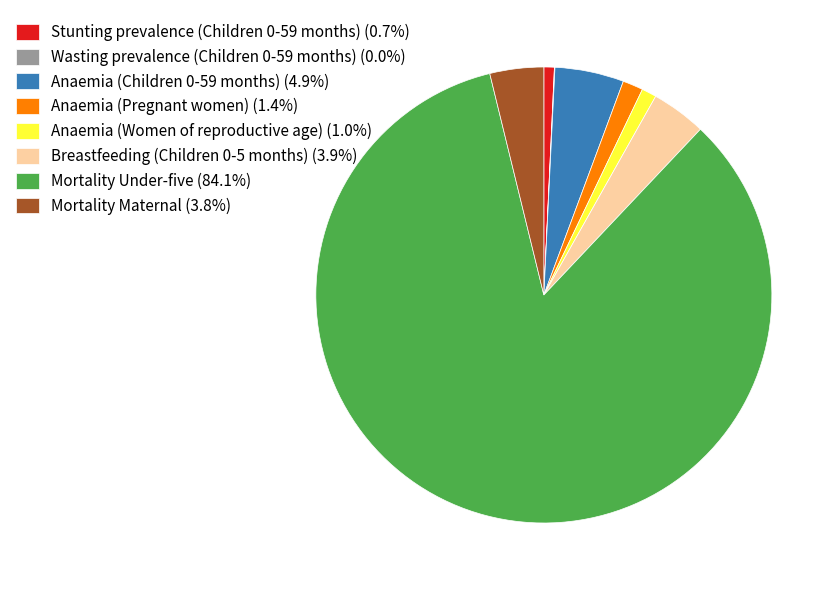

True or false: Anaemia (Women of reproductive age) accounts for 1% of the total.

True